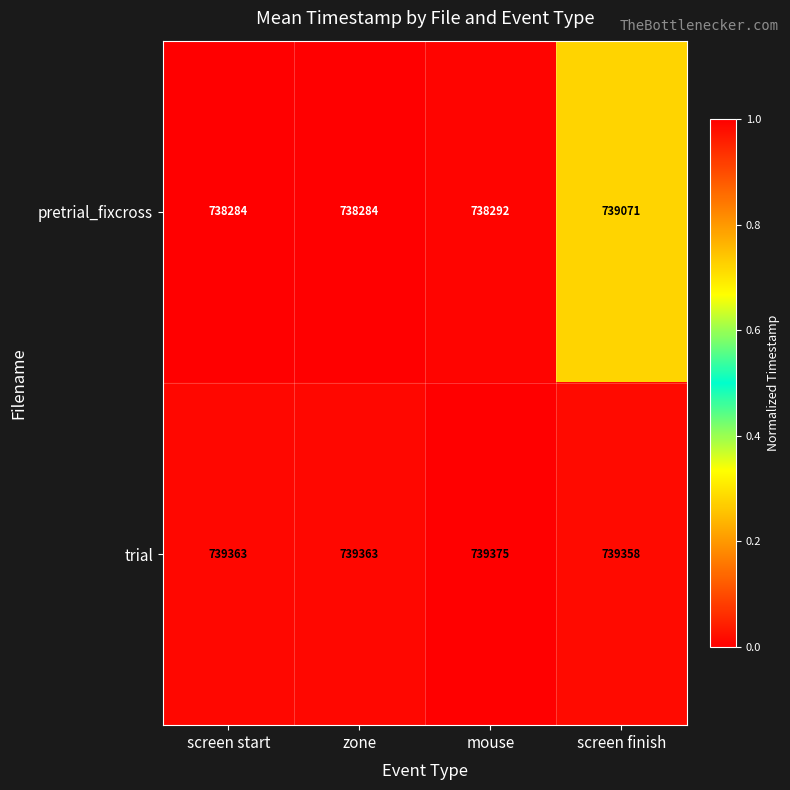

What is the difference between the second highest and second lowest values in the pretrial_fixcross series?

8